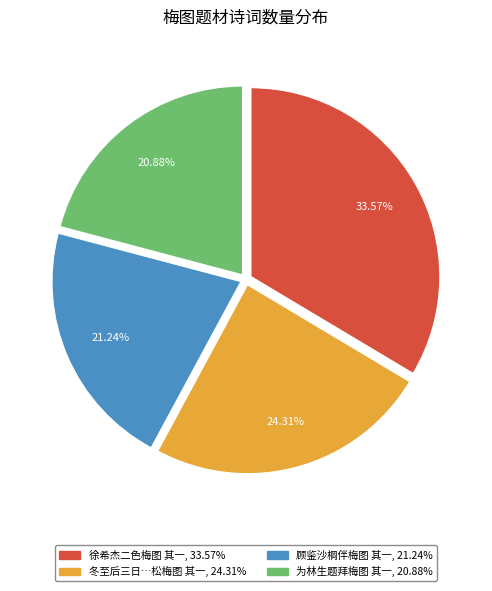

Is there a majority slice in this chart?

No